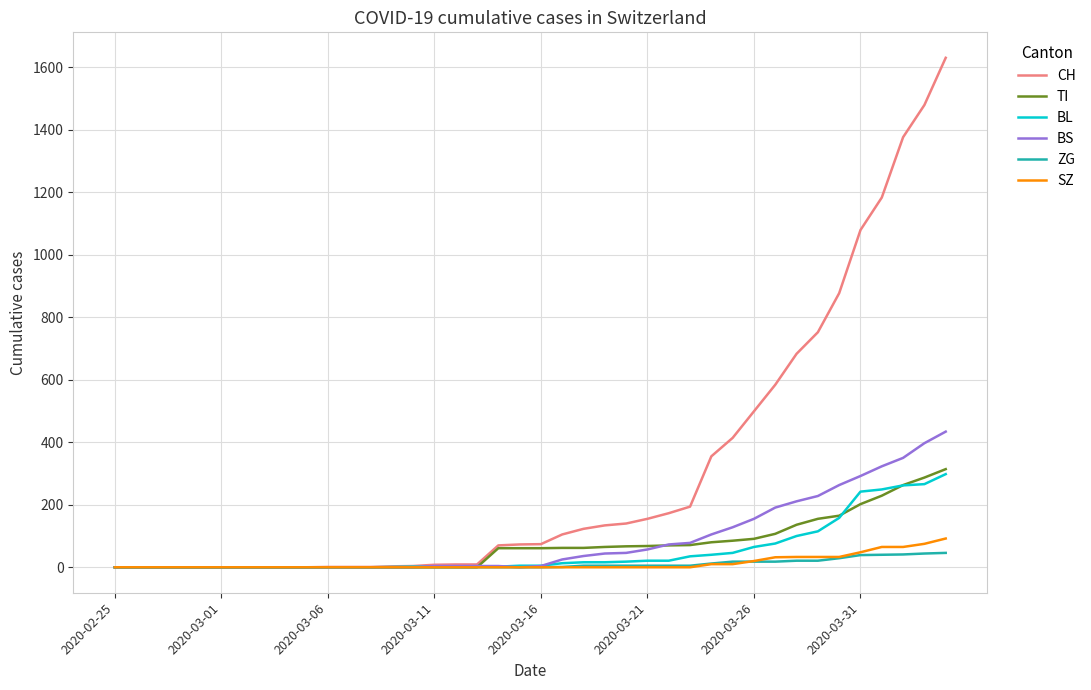

Which series has the largest range (max minus min)?

CH